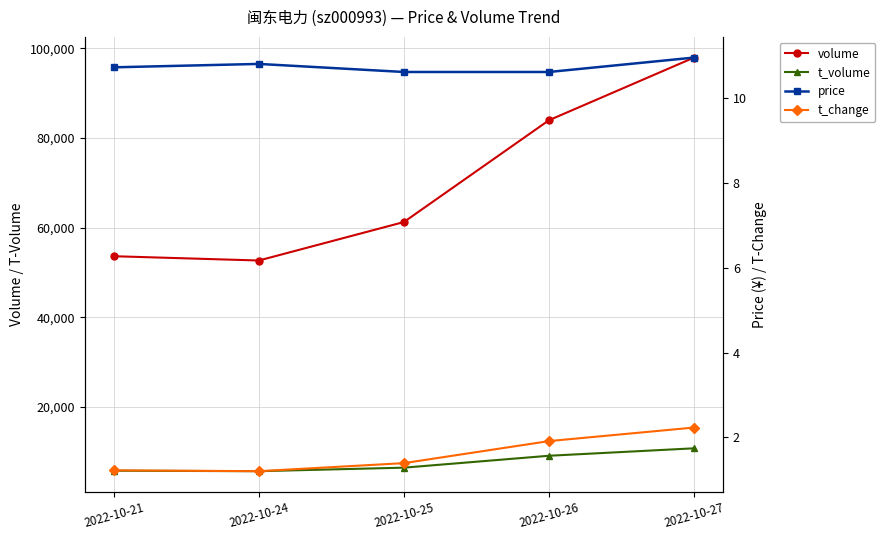

At which category is the sum across all series the highest?

2022-10-27